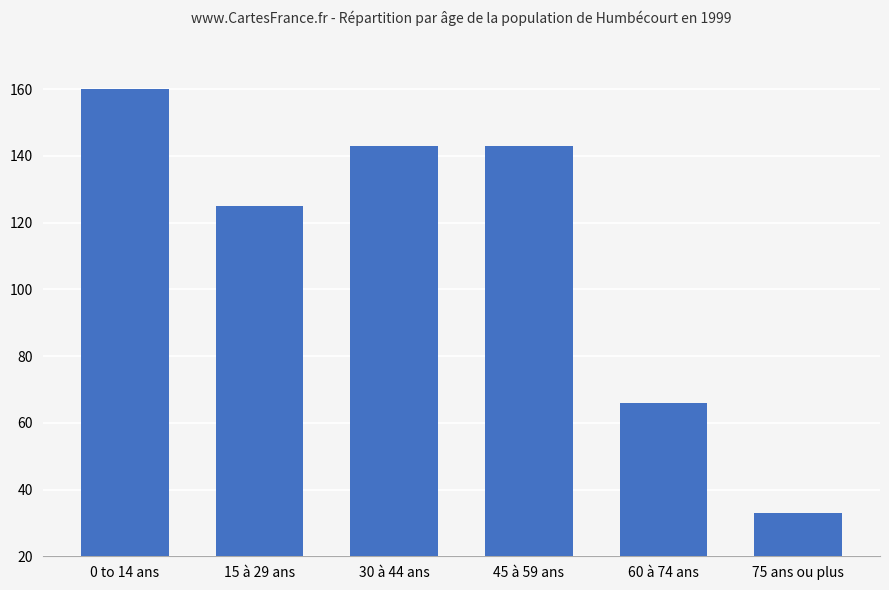

Reading left to right, list all the values displayed in this chart.

0 to 14 ans=160	15 à 29 ans=125	30 à 44 ans=143	45 à 59 ans=143	60 à 74 ans=66	75 ans ou plus=33